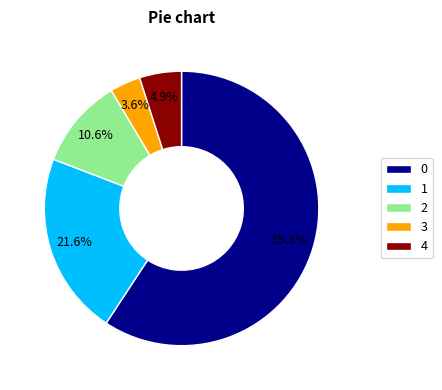

What percentage is the 4 slice, to the nearest percent?

5%